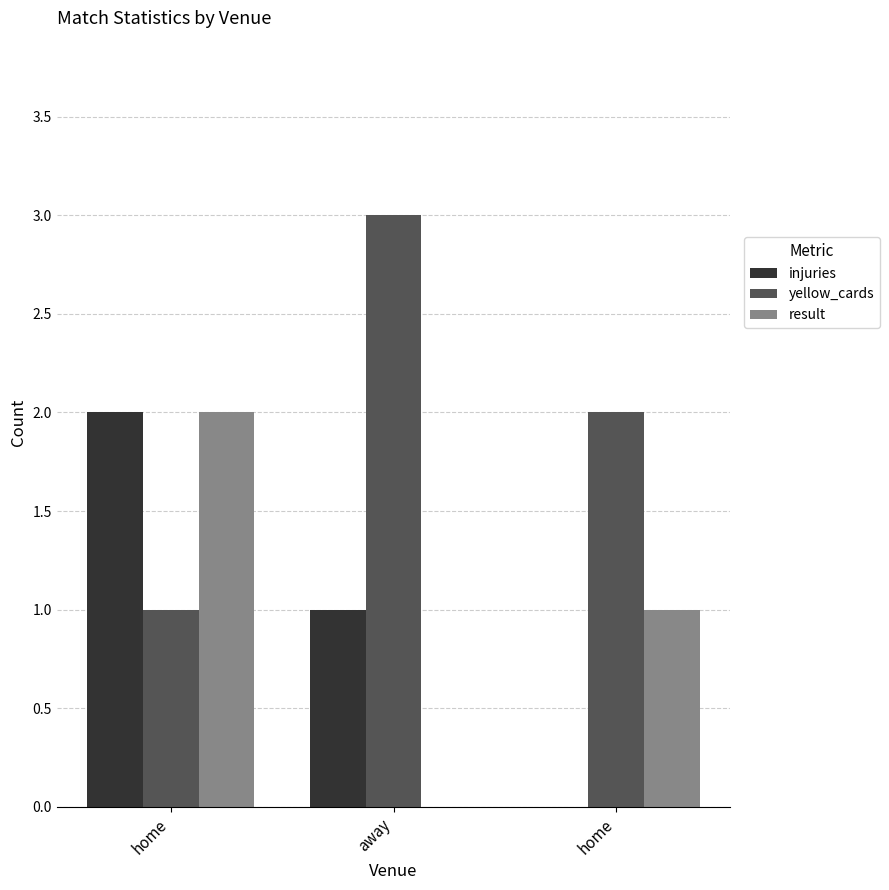

Count the number of categories in the chart.

3